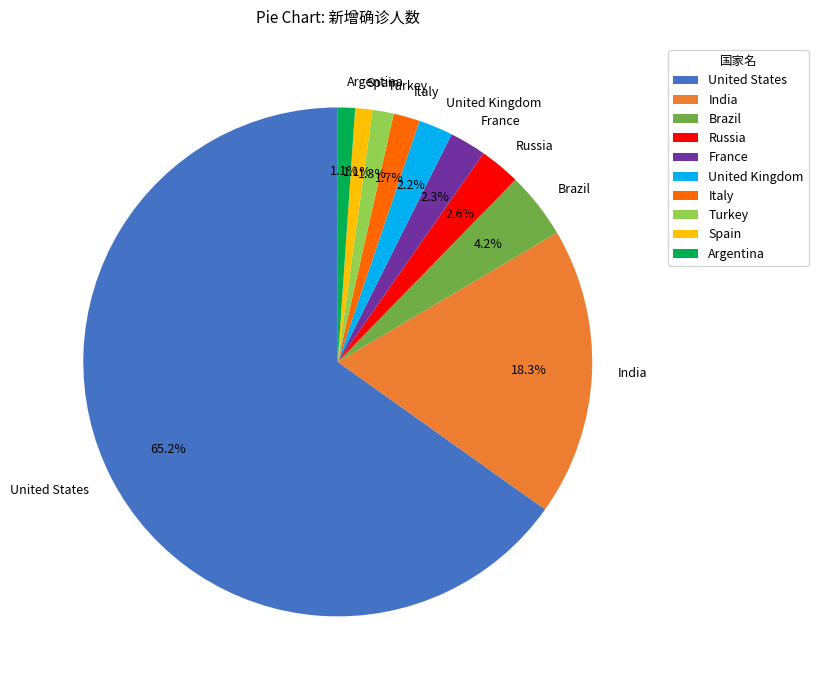

Is there any slice that represents more than half of the pie?

Yes